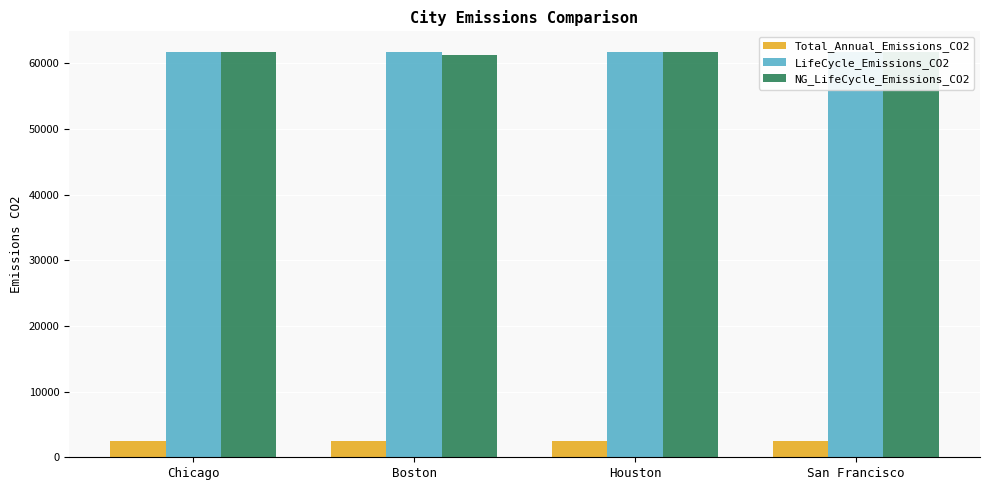

Does the chart contain any negative values?

No